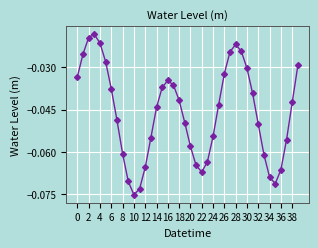

How many points are higher than both their immediate neighbors (excluding endpoints)?

3